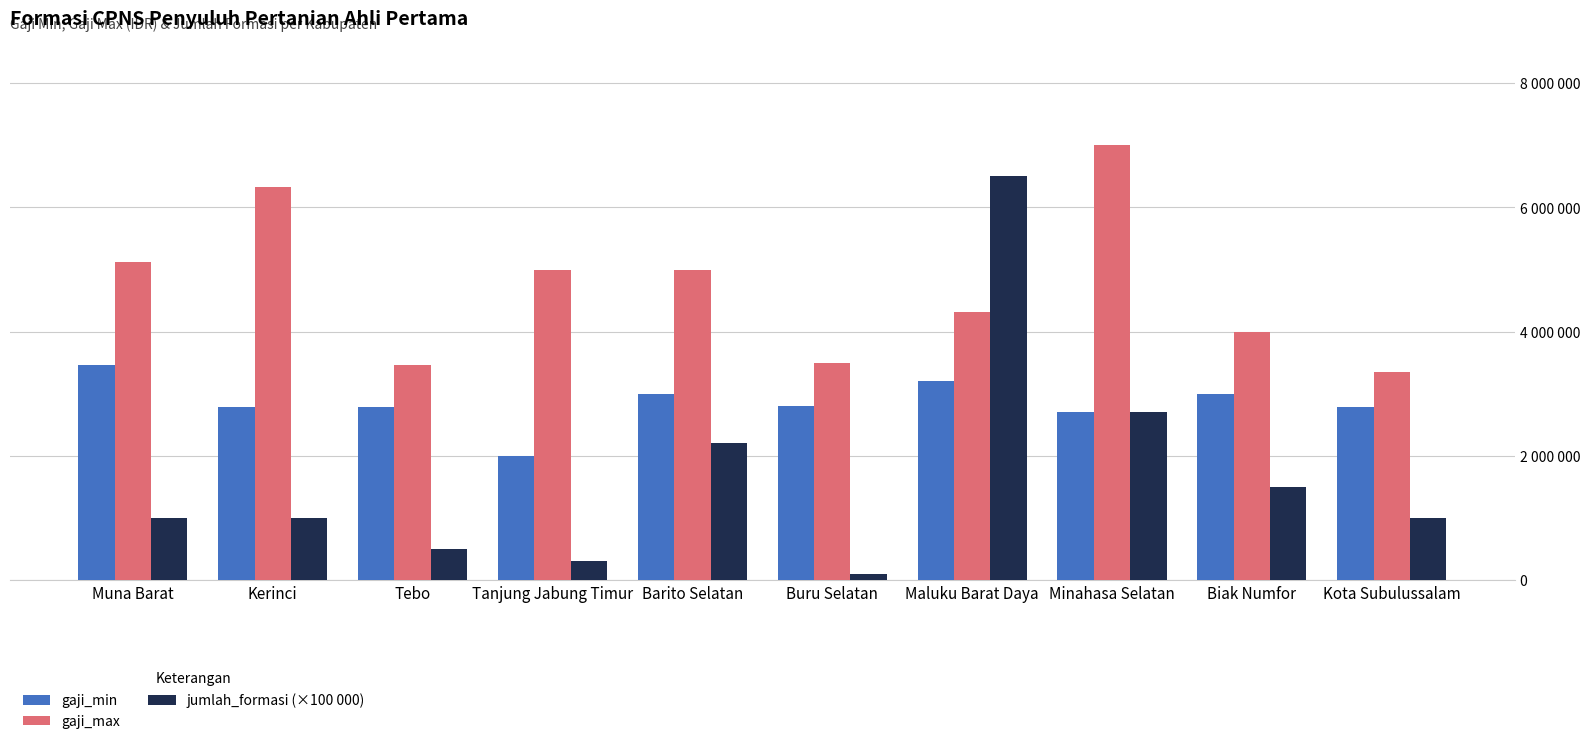

Is it true that gaji_max equals 7378546 at Maluku Barat Daya?

False